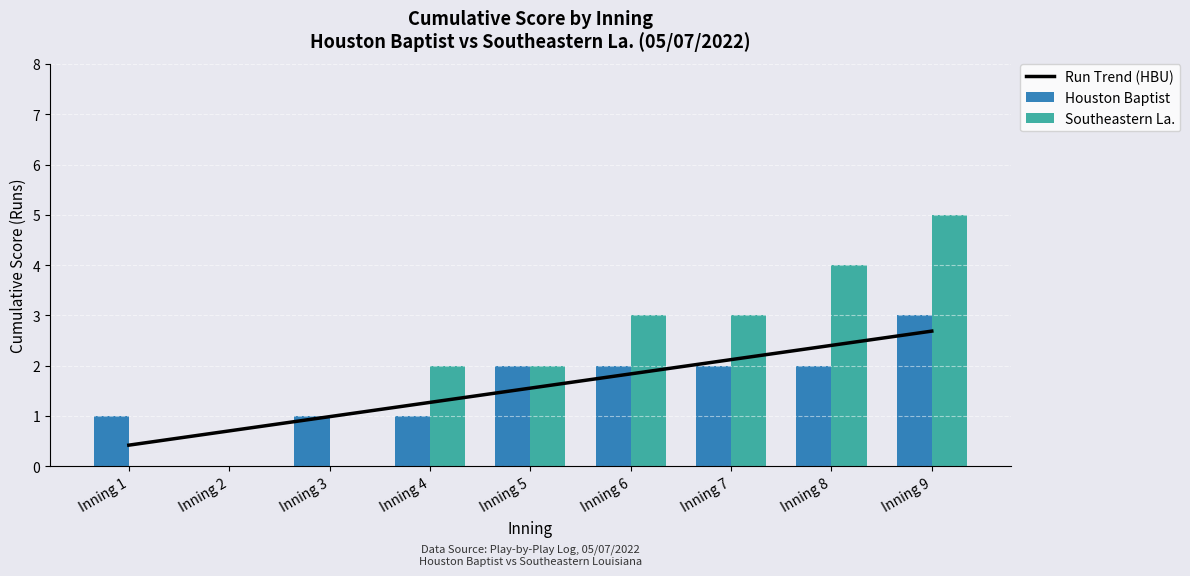

What is the difference between the second highest and minimum values in the Run Trend (HBU) series?

2.0